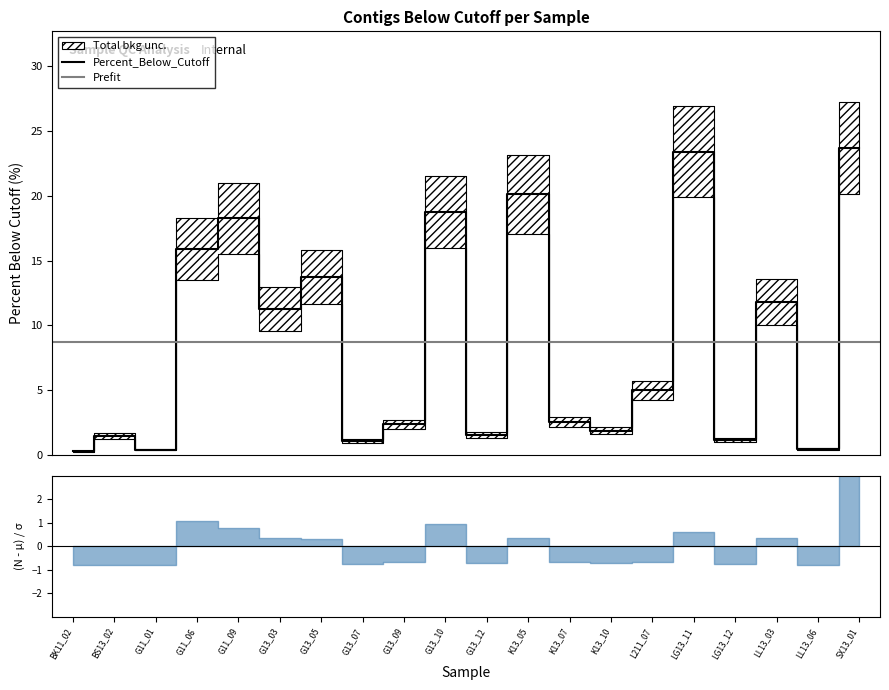

At which label is the value closest to 11?

G13_03